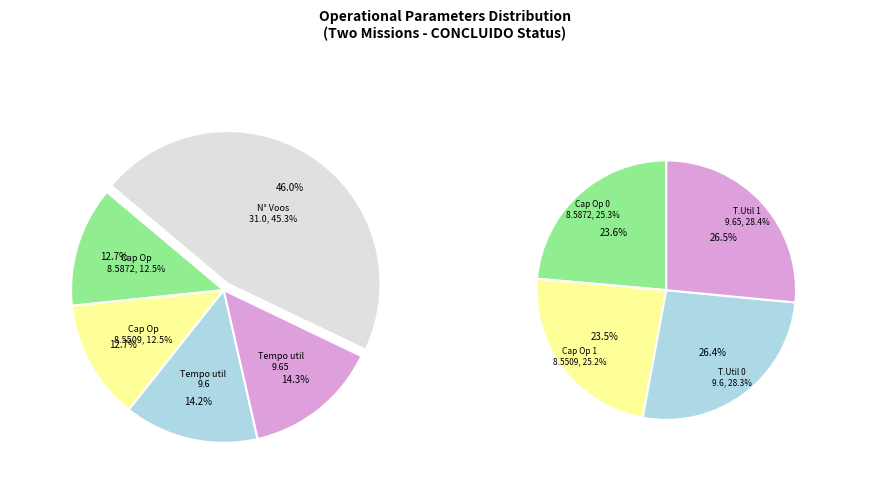

What is the smallest slice in the pie chart?

Capacidade operacional [ha/h] - Row 1